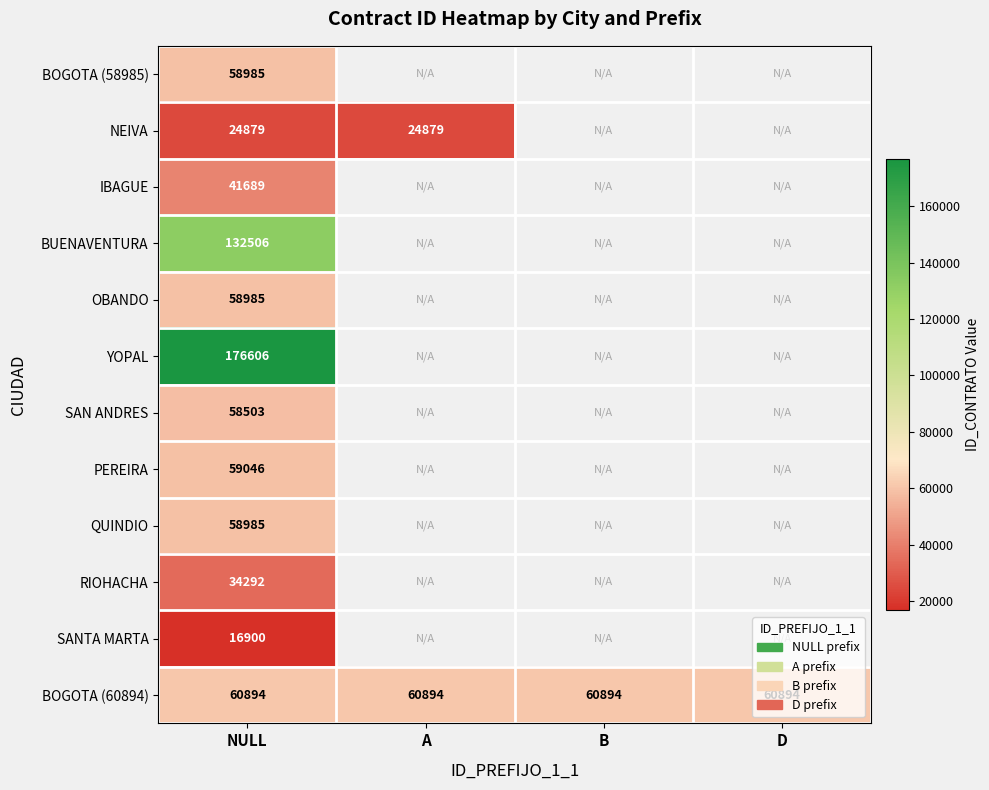

What is the average value of the BOGOTA (60894) series?

60894